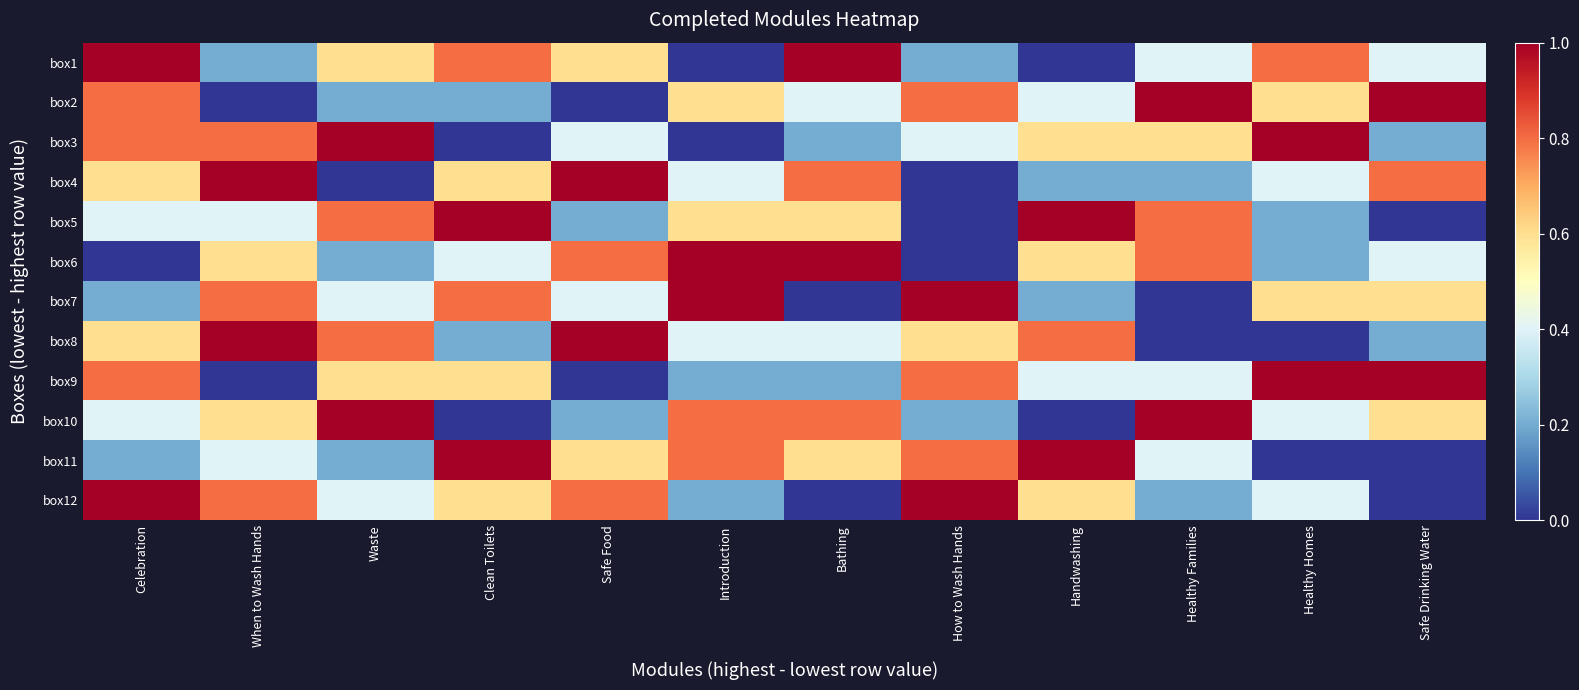

At Safe Food, list the series in order from smallest to largest.

box2, box9, box5, box10, box3, box7, box1, box11, box6, box12, box4, box8